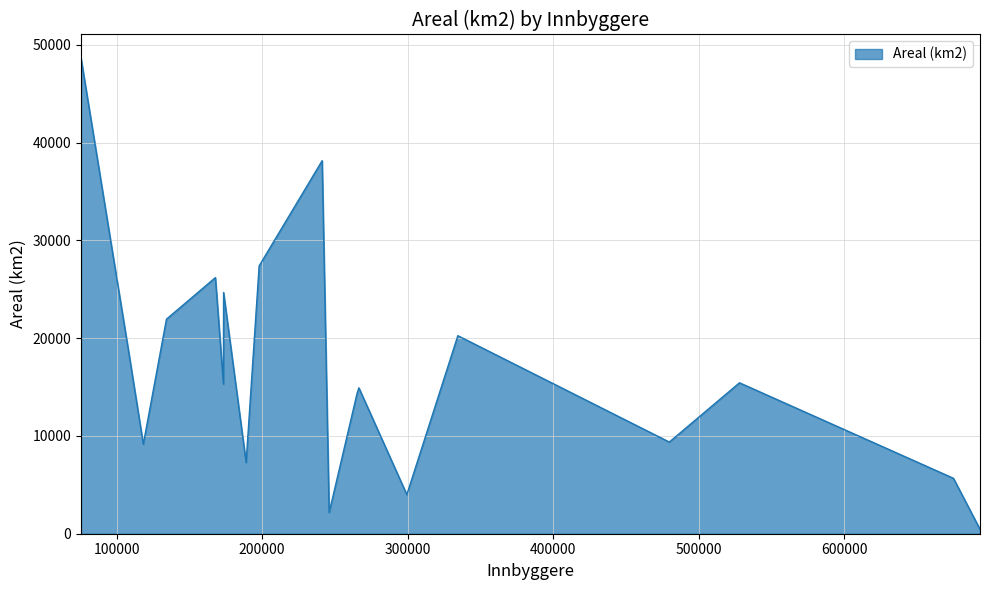

What is the difference between the maximum and minimum values?

48177